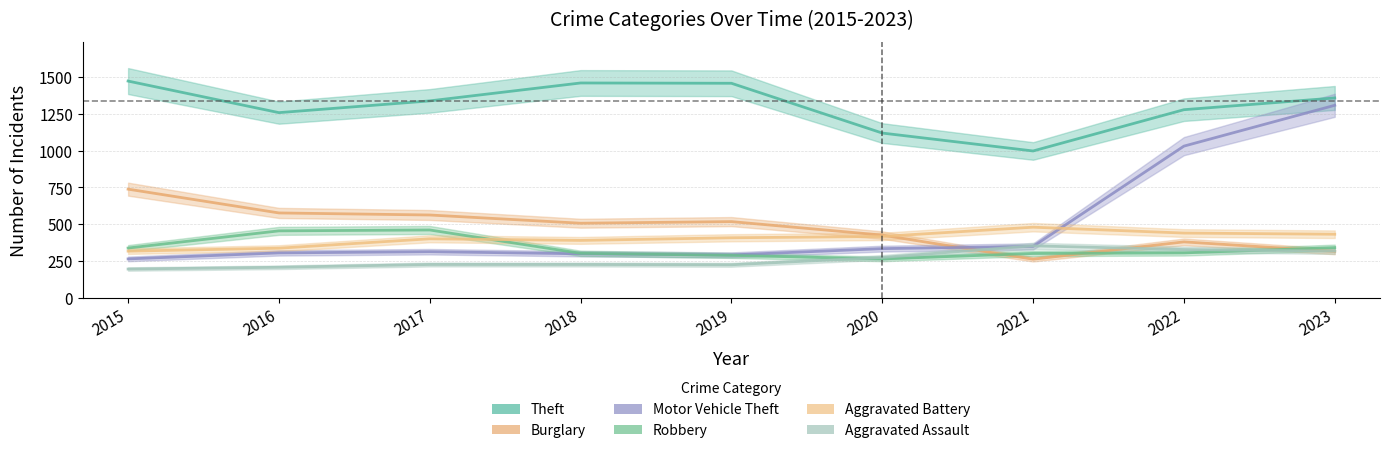

True or false: Theft and Motor Vehicle Theft intersect in this chart.

False